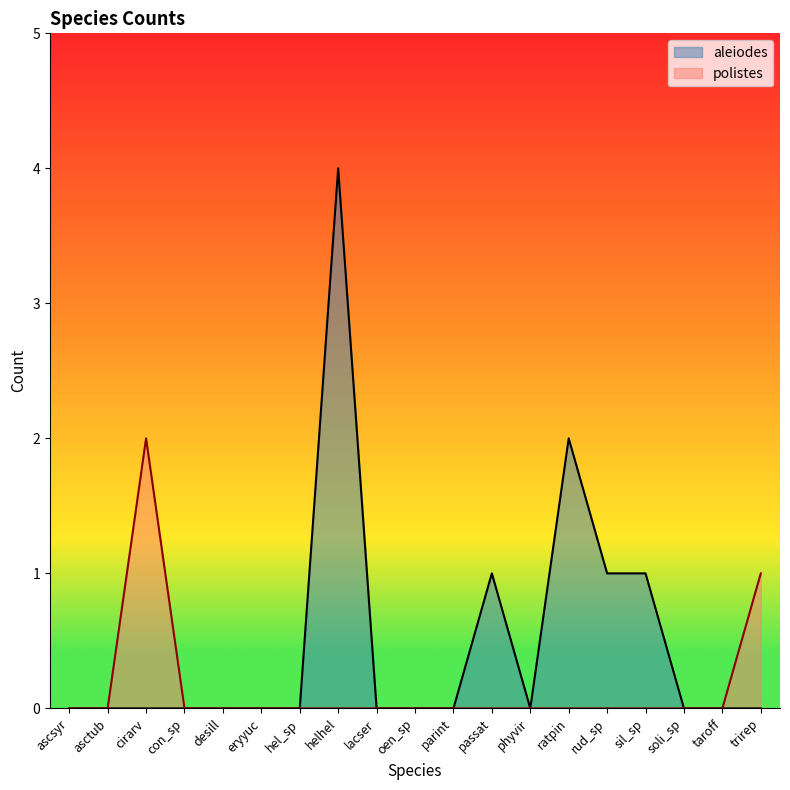

Which series has the widest spread of values?

aleiodes